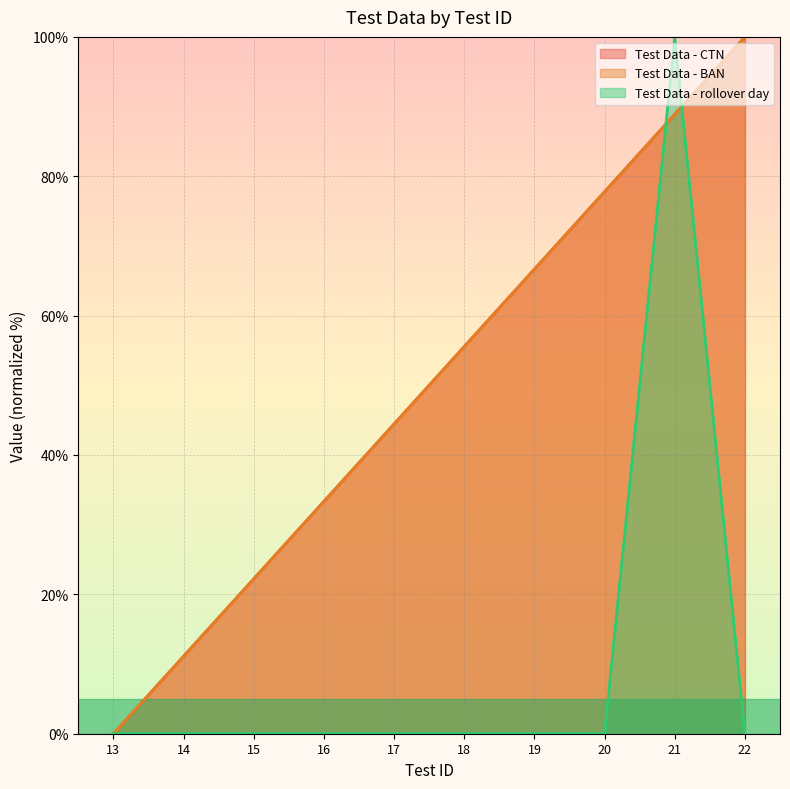

What value does the Test Data - BAN series have at 21?

88.9